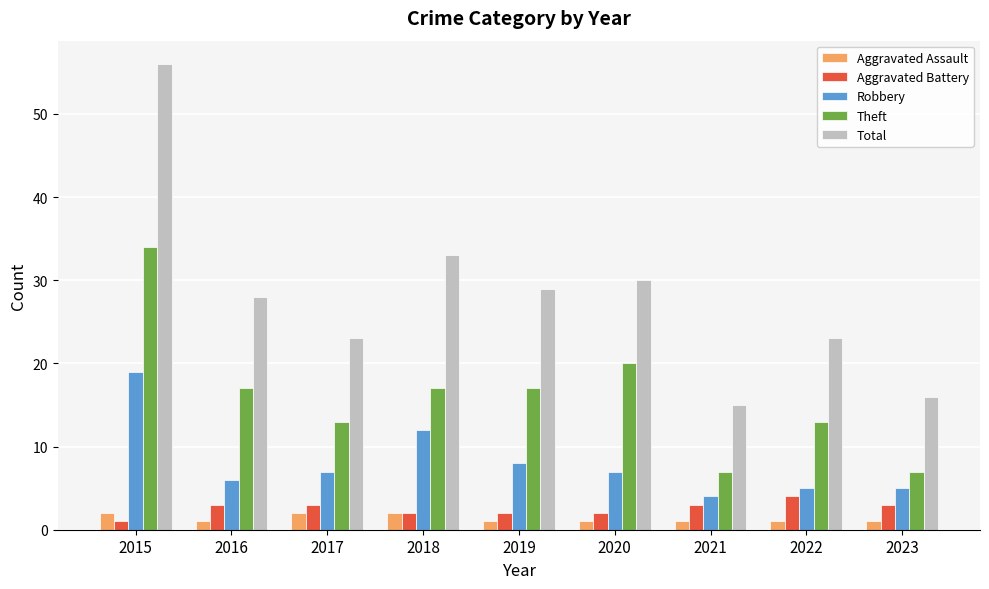

At which label does Theft reach its peak?

2015